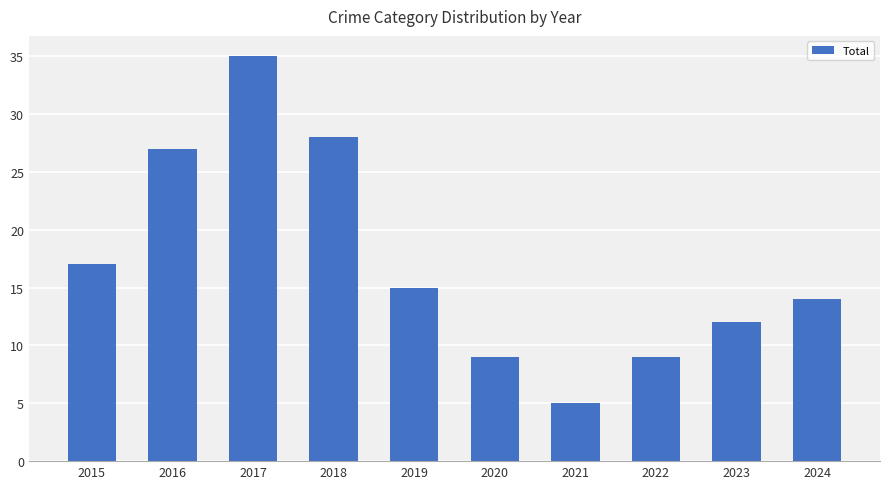

Reading right to left, extract all data points from this chart.

2024=14	2023=12	2022=9	2021=5	2020=9	2019=15	2018=28	2017=35	2016=27	2015=17